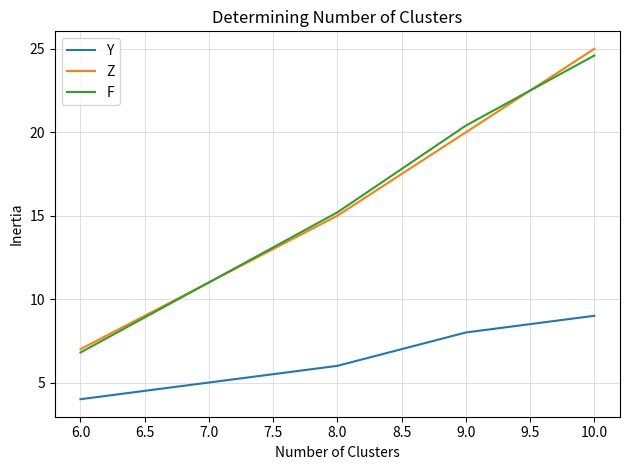

Is it true that Y equals 4.0 at 6.0?

True